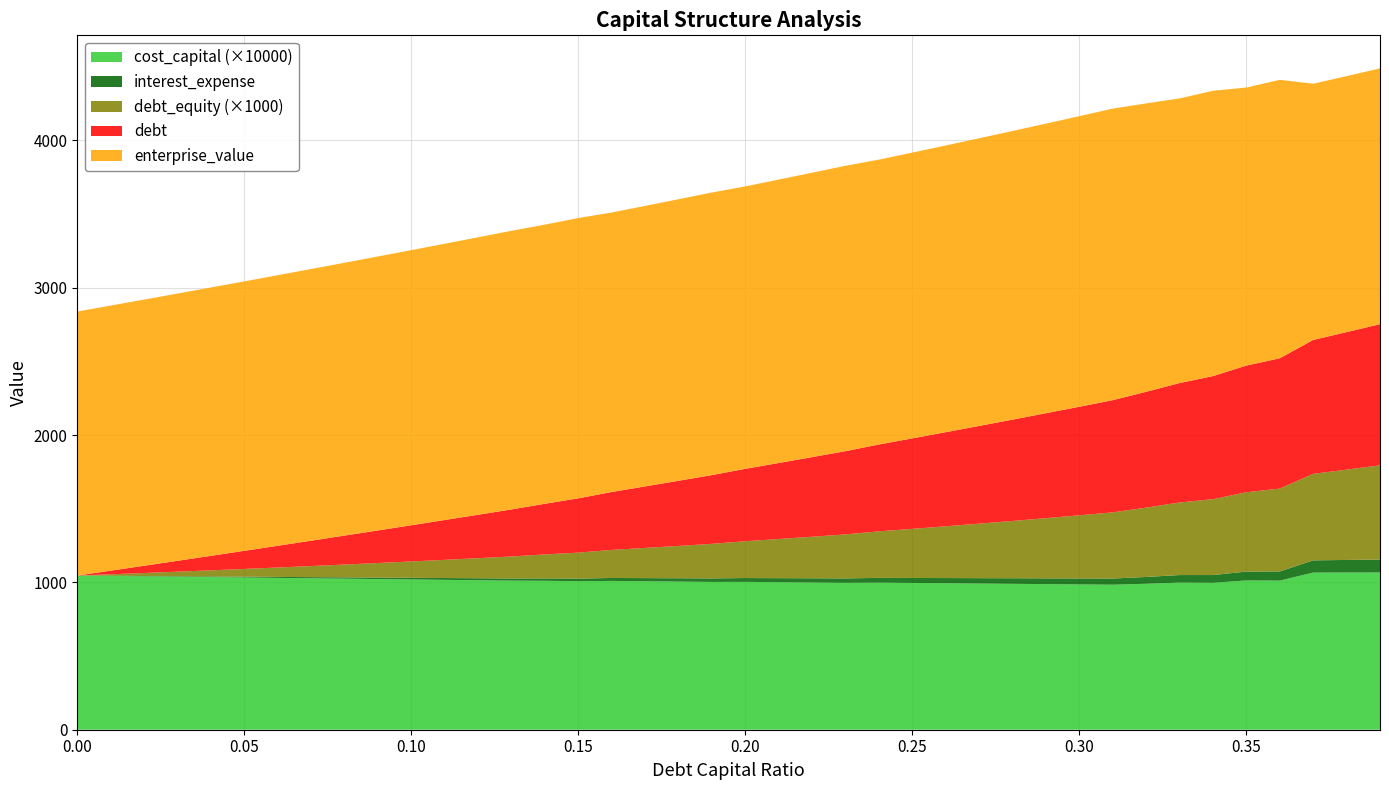

Reading left to right, extract all data points from this chart.

debt_capital: 0.0	0.0	0.0	0.0	0.0	0.1	0.1	0.1	0.1	0.1	0.1	0.1	0.1	0.1	0.1	0.1	0.2	0.2	0.2	0.2	0.2	0.2	0.2	0.2	0.2	0.2	0.3	0.3	0.3	0.3	0.3	0.3	0.3	0.3	0.3	0.3	0.4	0.4	0.4	0.4
debt: 0.0	24.6	49.1	73.7	98.2	122.8	147.4	171.9	196.5	221.0	245.6	270.2	294.7	319.3	343.9	368.4	393.0	417.5	442.1	466.7	491.2	515.8	540.3	564.9	589.5	614.0	638.6	663.1	687.7	712.3	736.8	761.4	786.0	810.5	835.1	859.6	884.2	908.8	933.3	957.9
interest_expense: 0.0	1.1	2.2	3.4	4.5	5.6	6.7	7.9	9.0	10.1	11.2	12.3	13.5	14.6	16.3	17.4	20.1	21.3	22.6	23.8	26.0	27.3	28.6	29.9	32.4	33.8	35.1	36.5	37.8	39.2	40.5	41.9	46.2	51.1	52.6	60.3	62.0	83.1	85.3	87.6
enterprise_value: 1791.9	1799.1	1806.4	1813.8	1821.2	1828.7	1836.3	1843.9	1851.6	1859.4	1867.2	1875.1	1883.0	1891.0	1894.3	1902.1	1896.9	1903.9	1910.9	1918.0	1916.8	1923.5	1930.2	1937.0	1933.2	1939.5	1945.9	1952.4	1958.9	1965.5	1972.0	1978.7	1957.3	1931.8	1936.4	1887.0	1889.8	1738.8	1737.4	1736.0
debt_equity: 0.0	0.0	0.0	0.0	0.0	0.1	0.1	0.1	0.1	0.1	0.1	0.1	0.1	0.1	0.2	0.2	0.2	0.2	0.2	0.2	0.2	0.3	0.3	0.3	0.3	0.3	0.4	0.4	0.4	0.4	0.4	0.4	0.5	0.5	0.5	0.5	0.6	0.6	0.6	0.6
cost_capital: 0.1	0.1	0.1	0.1	0.1	0.1	0.1	0.1	0.1	0.1	0.1	0.1	0.1	0.1	0.1	0.1	0.1	0.1	0.1	0.1	0.1	0.1	0.1	0.1	0.1	0.1	0.1	0.1	0.1	0.1	0.1	0.1	0.1	0.1	0.1	0.1	0.1	0.1	0.1	0.1